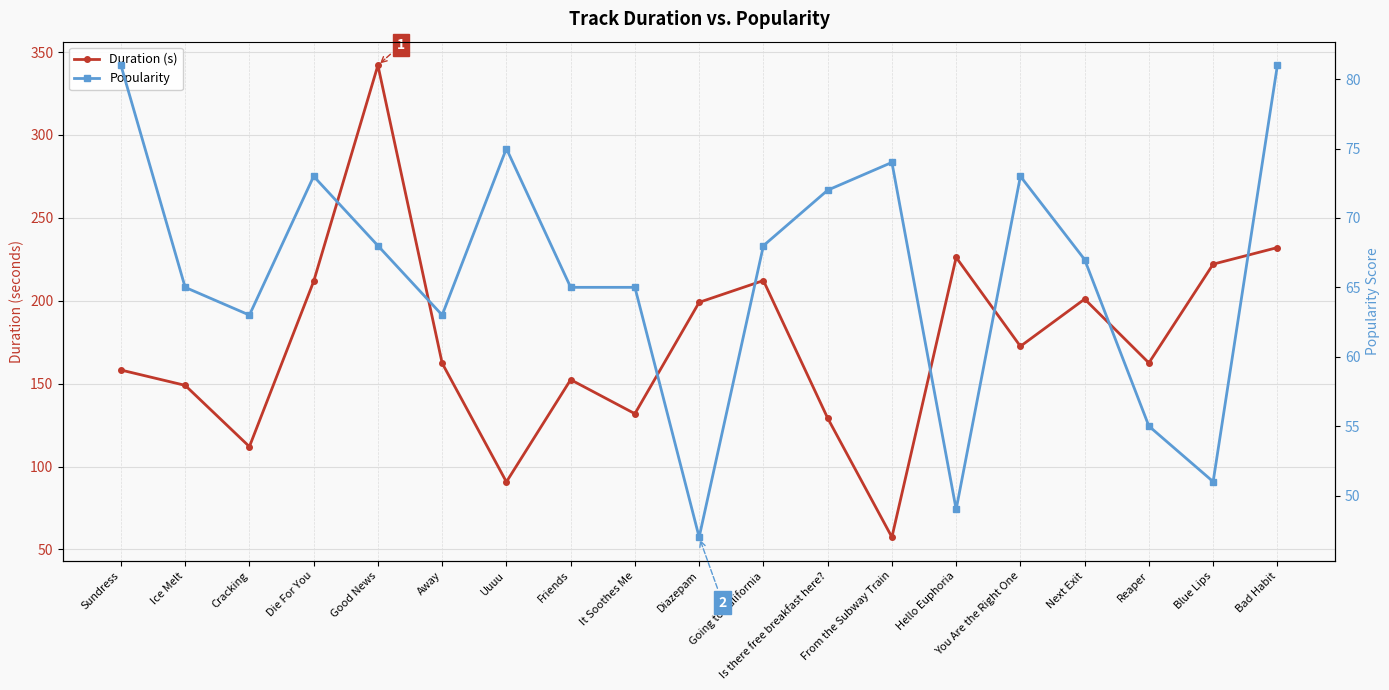

What is the difference between the Duration (s) values at Diazepam and Is there free breakfast here??

69.8